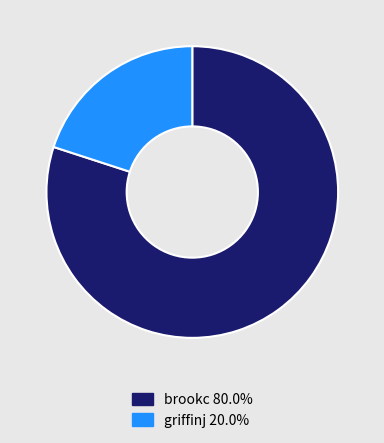

Combined, do griffinj and brookc account for over 50%?

Yes